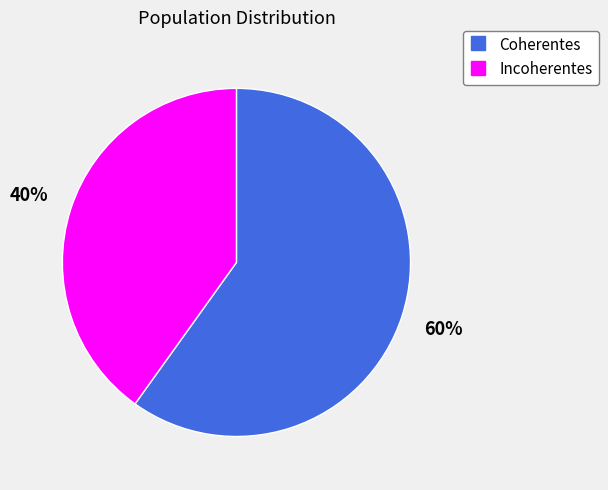

Rank the categories by value from lowest to highest.

Incoherentes, Coherentes